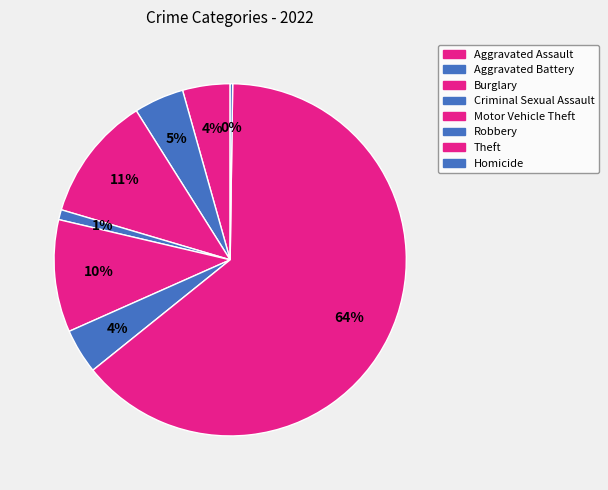

What is the largest slice in the pie chart?

Theft